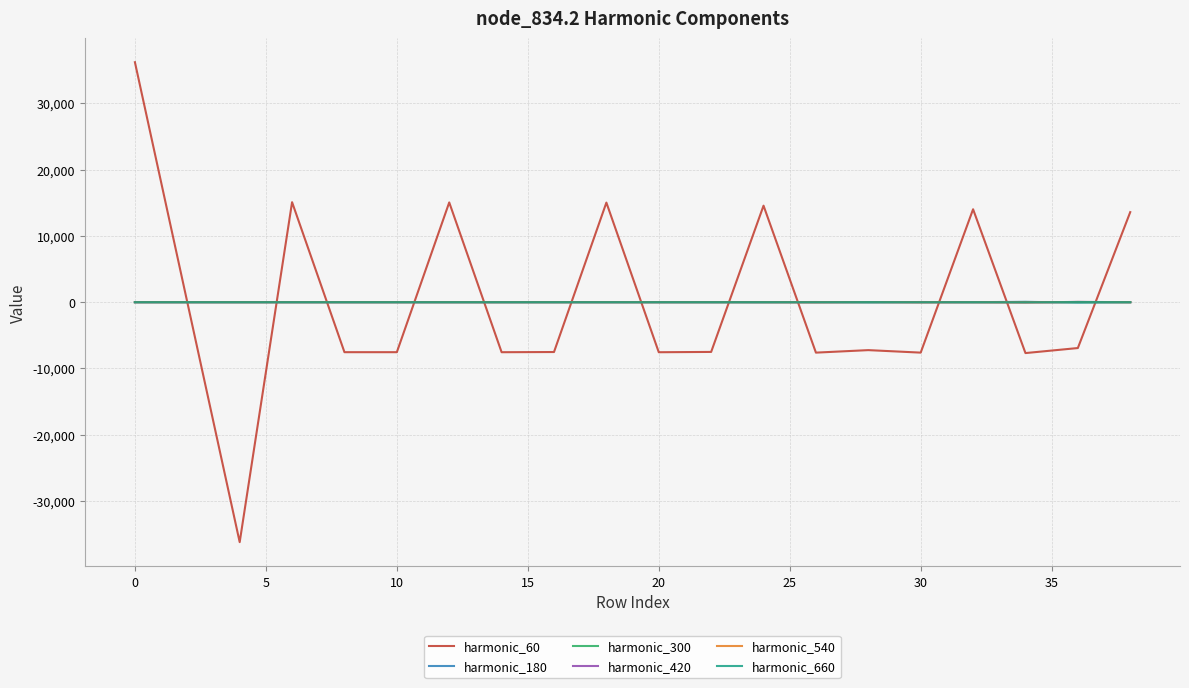

What is the smallest value displayed?

-36224.7